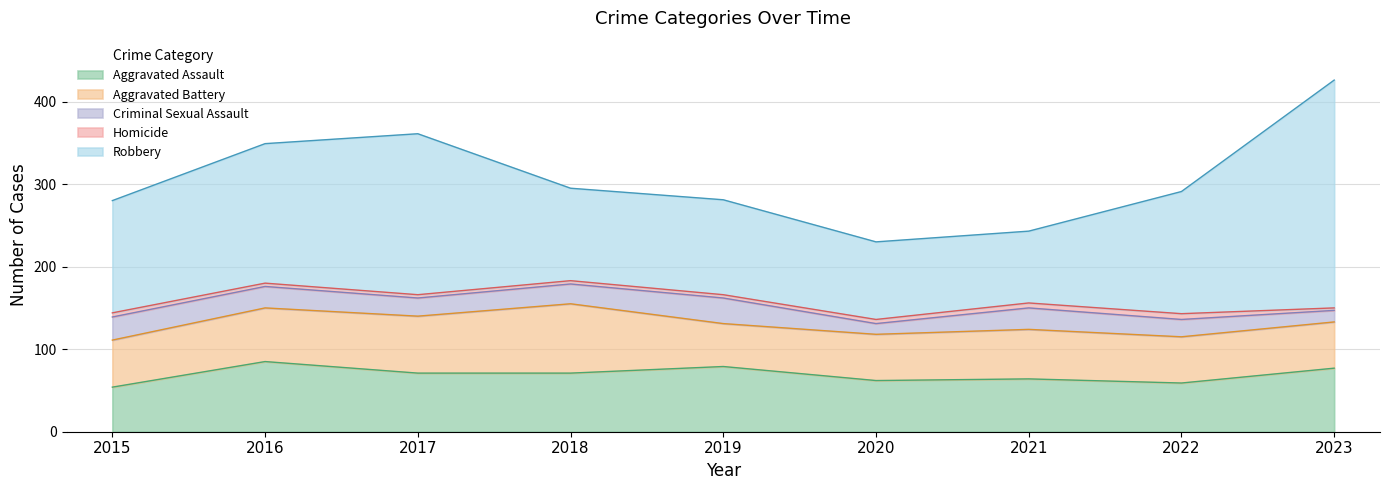

At which category does Criminal Sexual Assault reach its first local peak?

2019